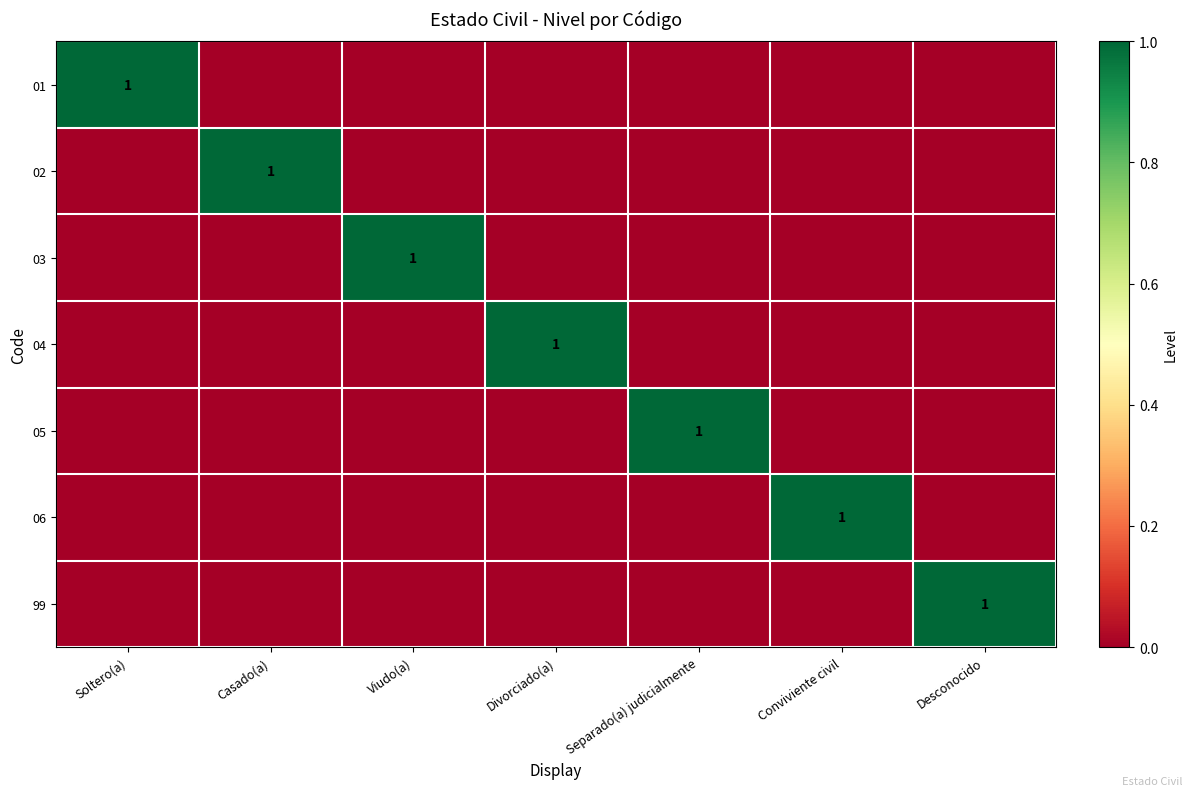

The 06 series shows 1 at Conviviente civil. True or false?

True